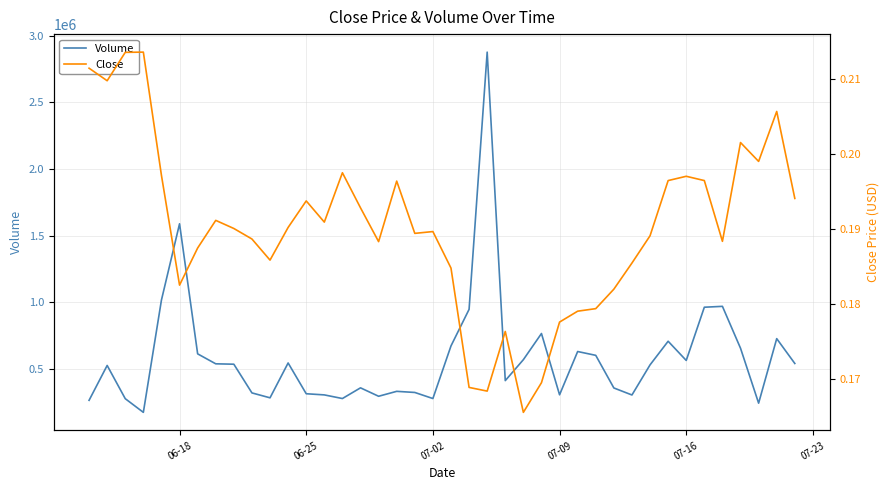

What is the lowest value of the Volume series?

175840.3